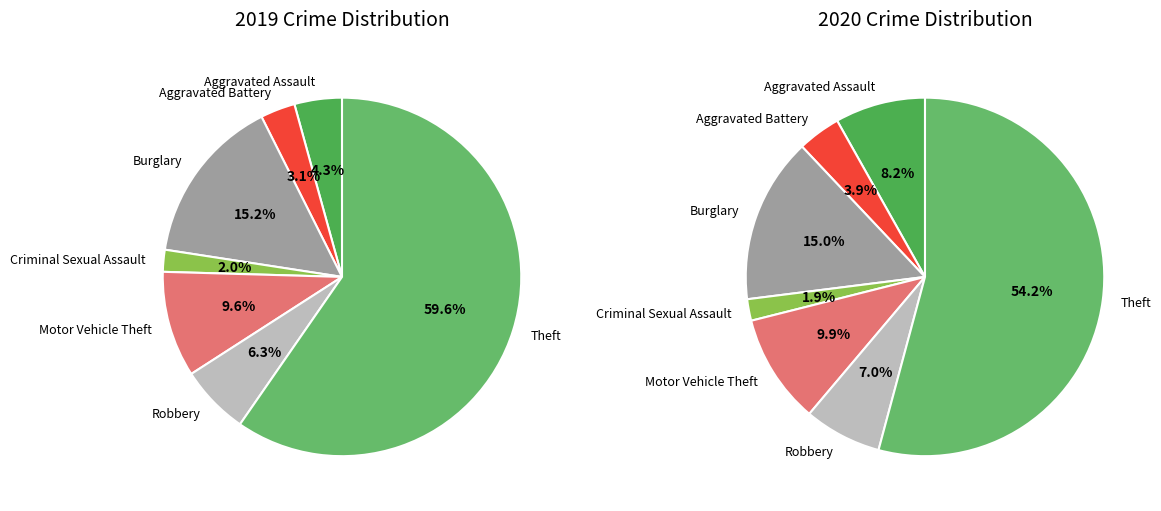

To the nearest percent, what is the average slice percentage?

14%